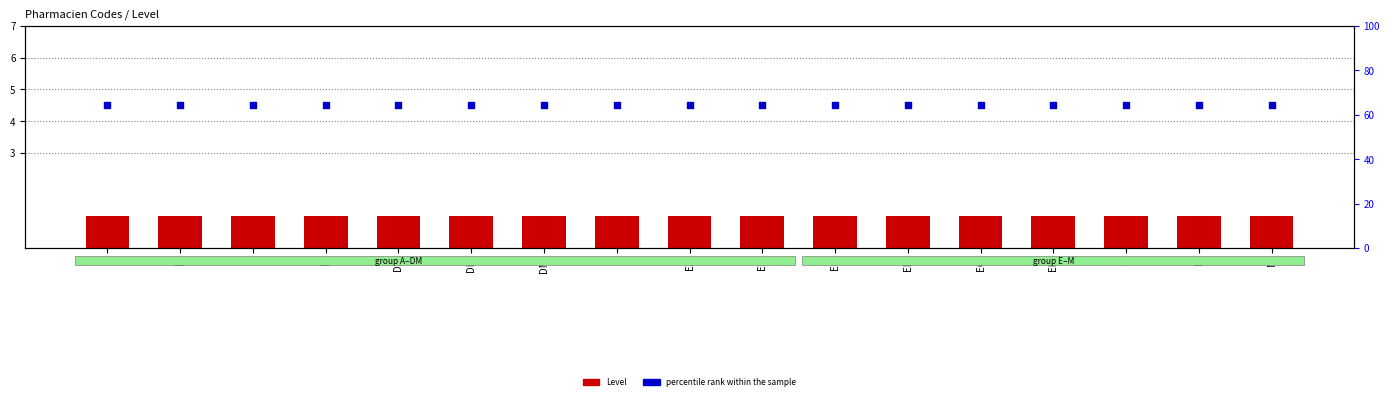

Which series has the widest spread of Y values?

Level